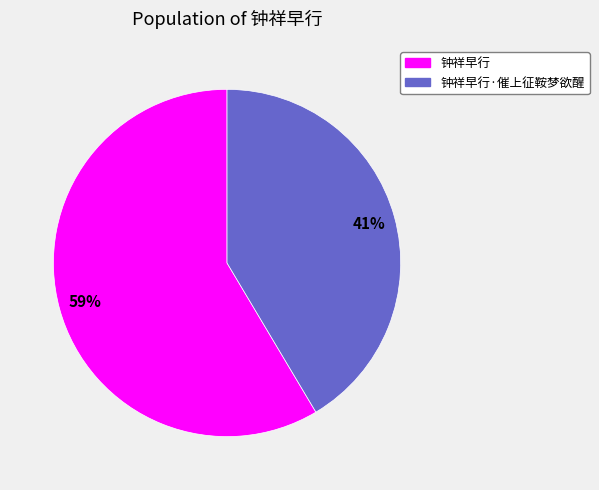

What is the smallest slice in the pie chart?

钟祥早行·催上征鞍梦欲醒